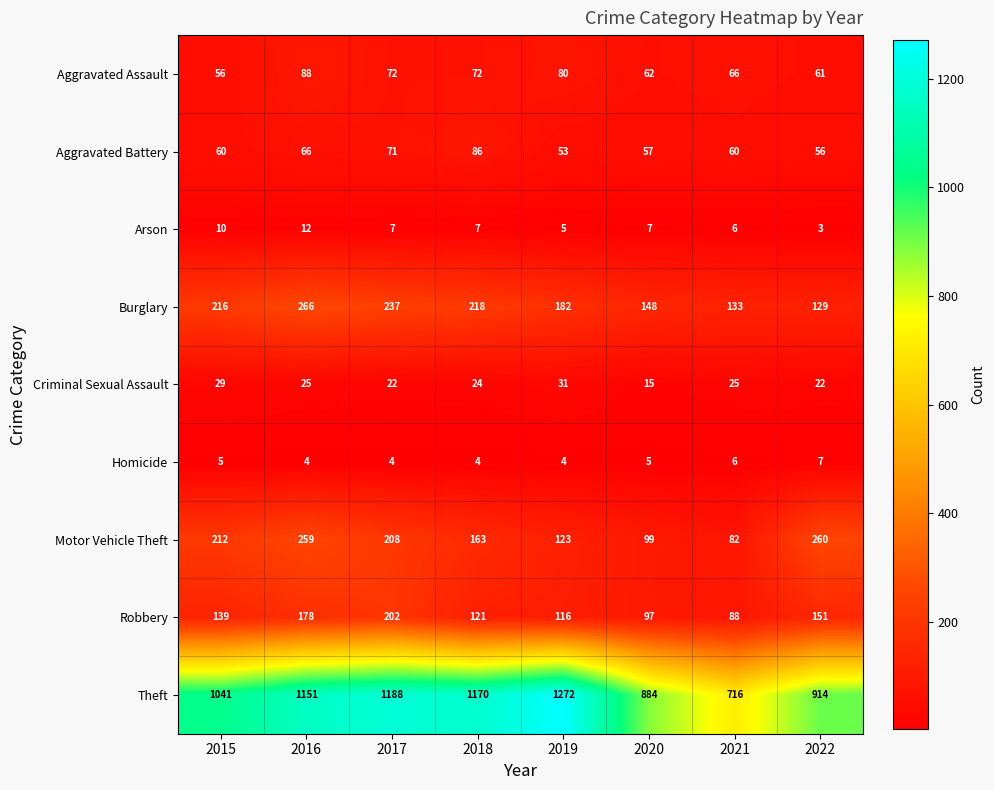

At which category is the sum across all series the highest?

2016